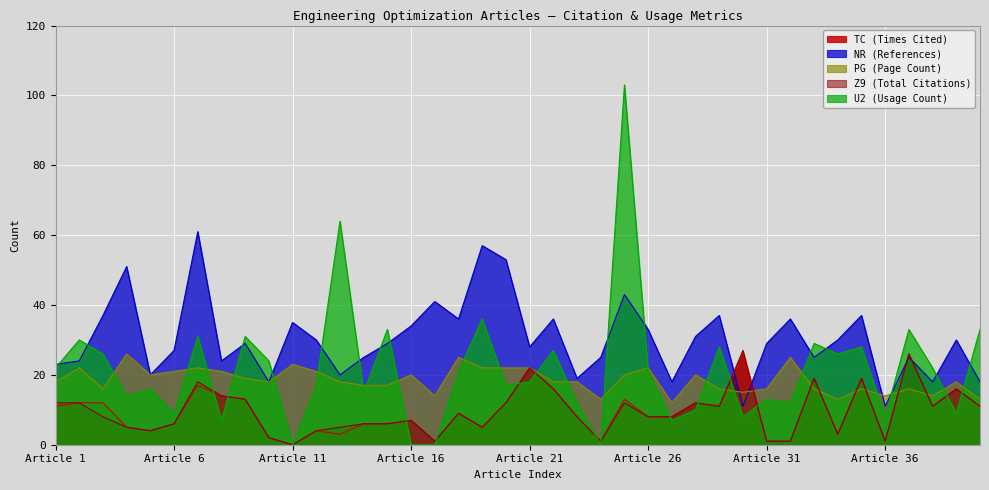

True or false: PG (Page Count) and TC (Times Cited) cross at least once.

True